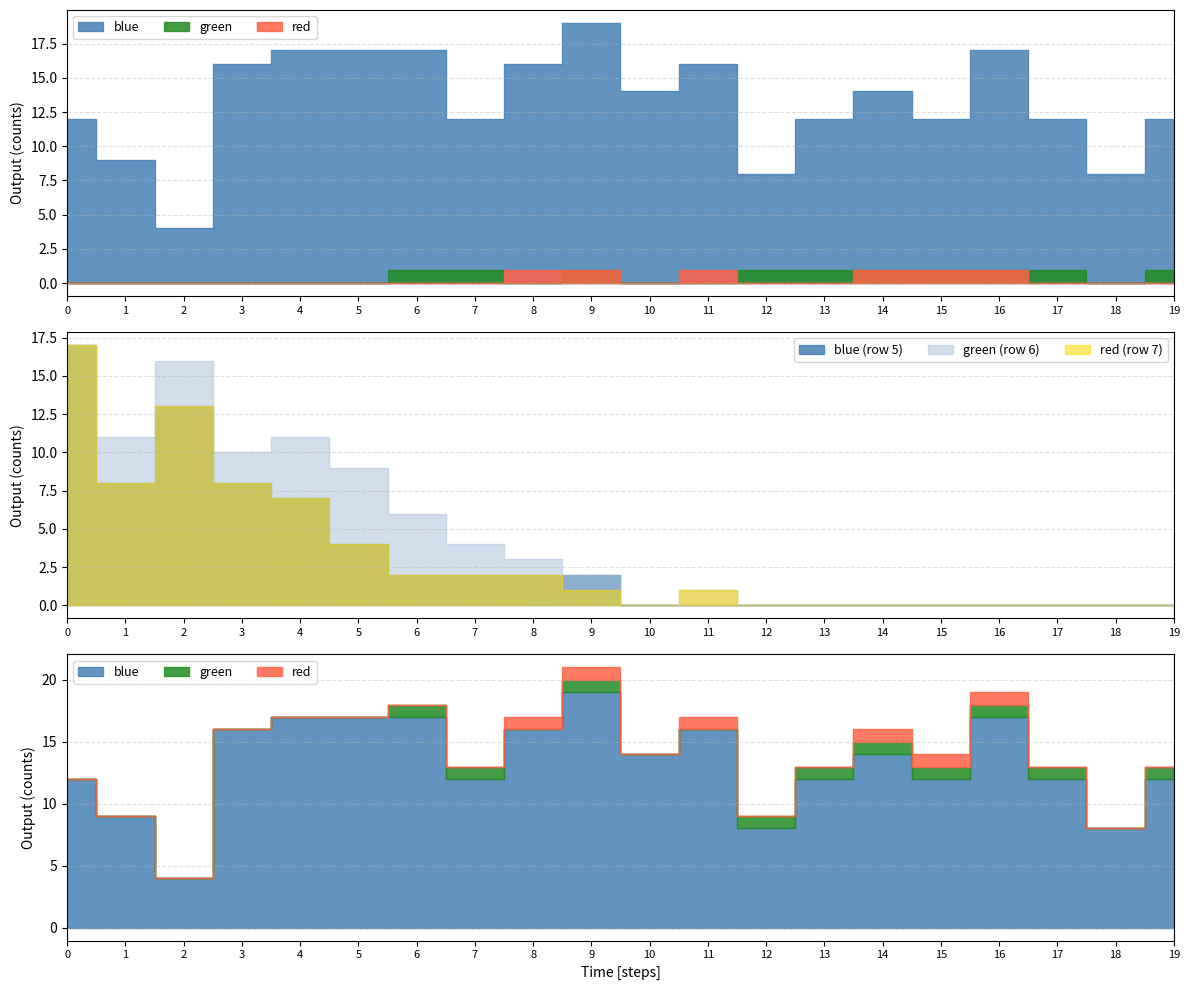

True or false: blue2 has a value of 0 at 17.

True